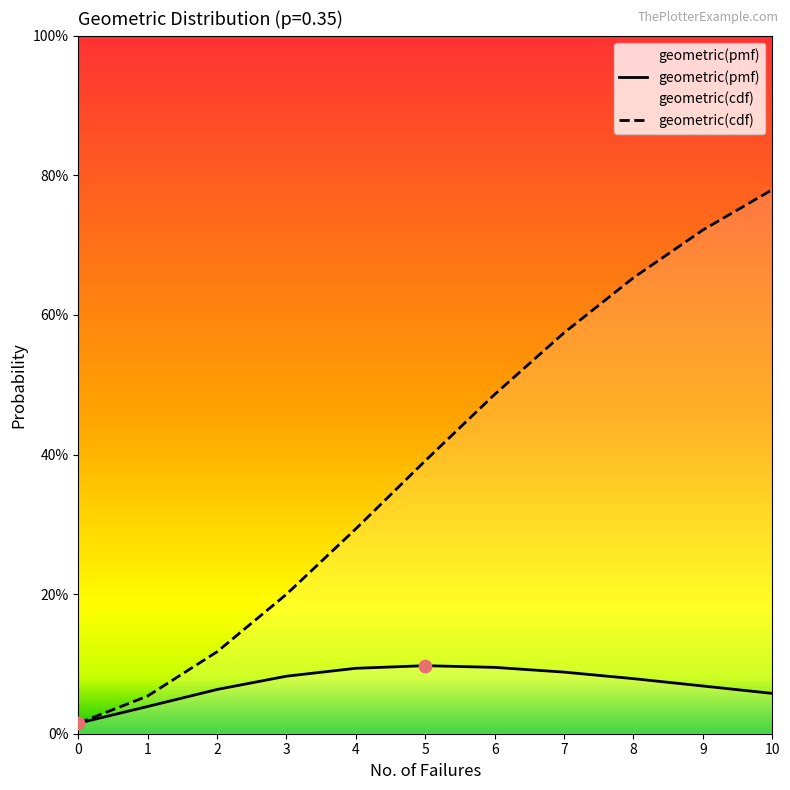

Which series reaches the minimum Y coordinate?

geometric(pmf)